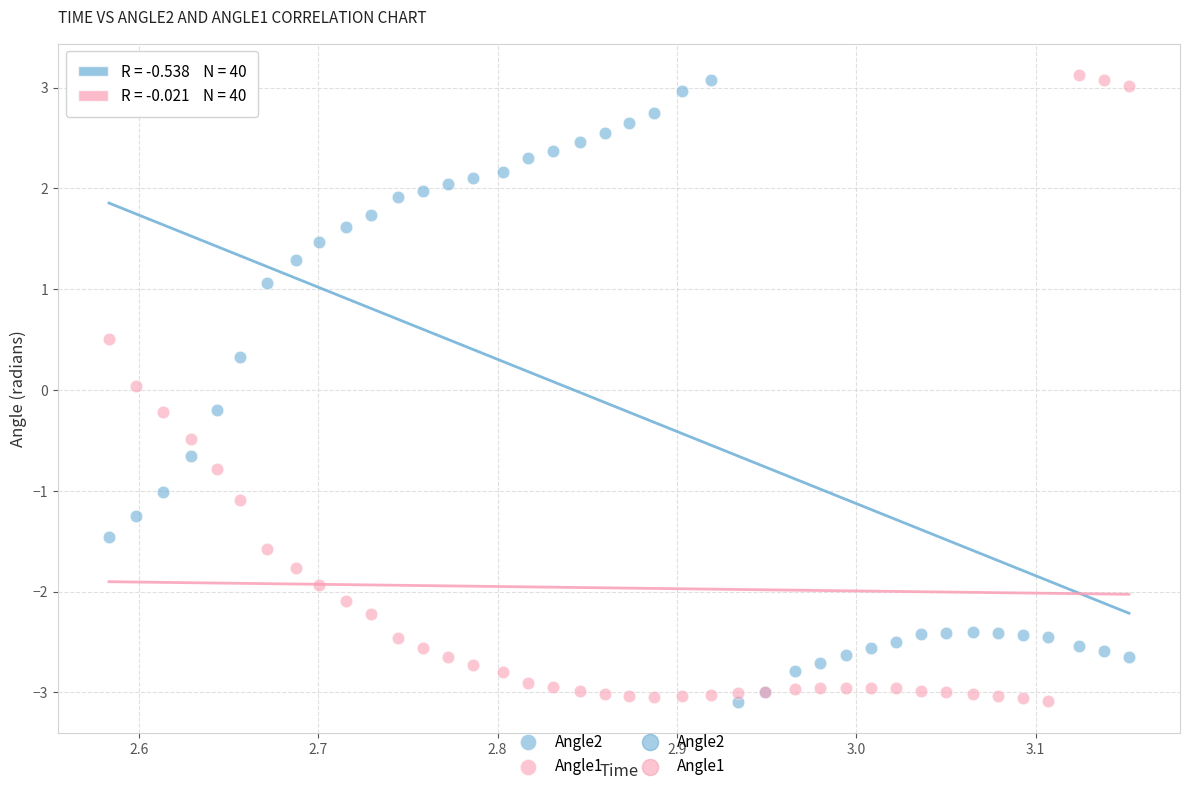

What is the X range (max minus min) for the scatter plot?

0.6